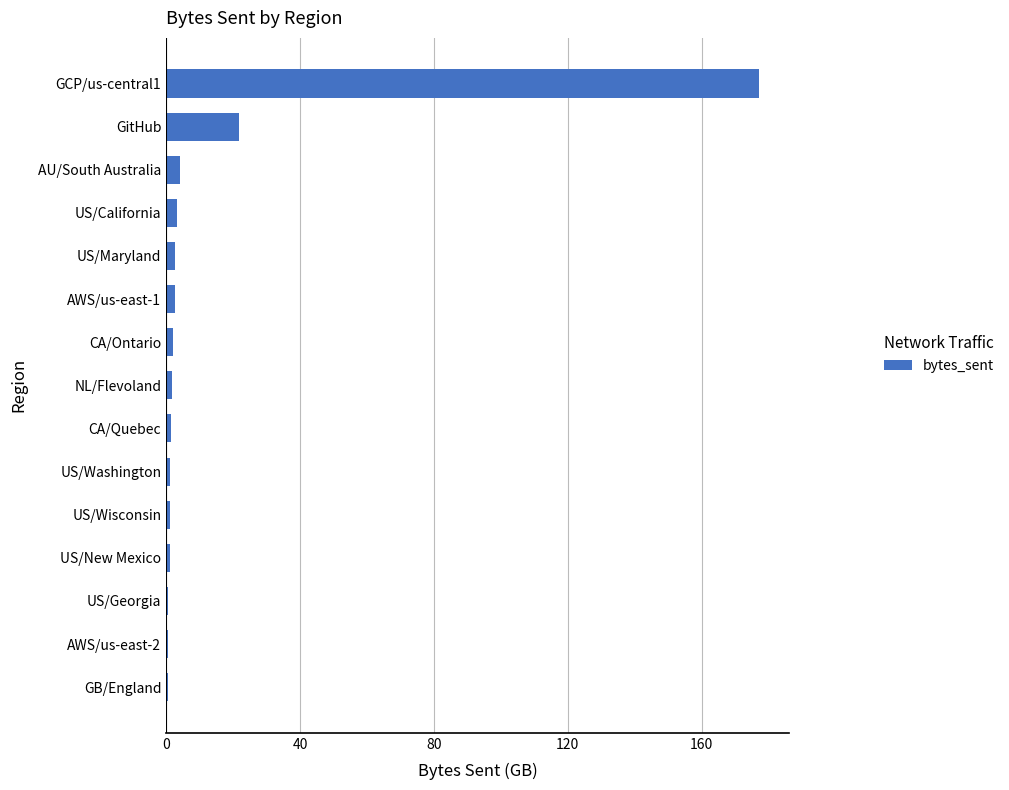

Where is the data nearest to the value 88?

GitHub